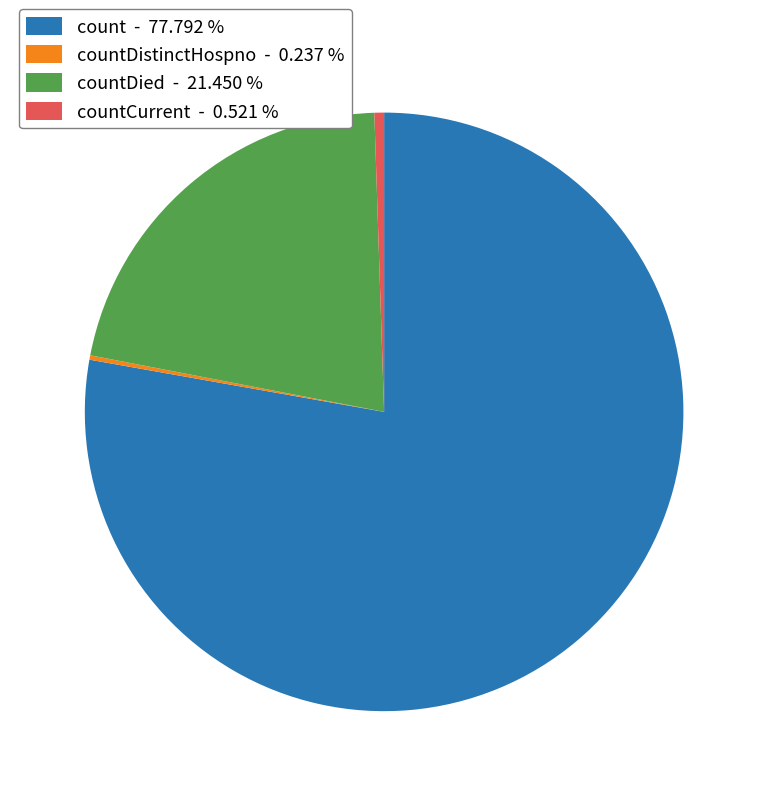

What is the largest slice in the pie chart?

count - 77.792 %